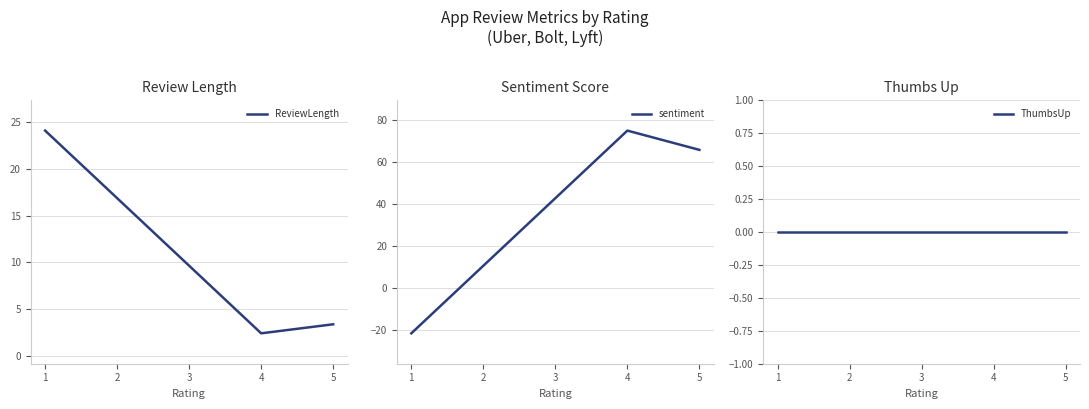

How many positive values does the sentiment series have?

2